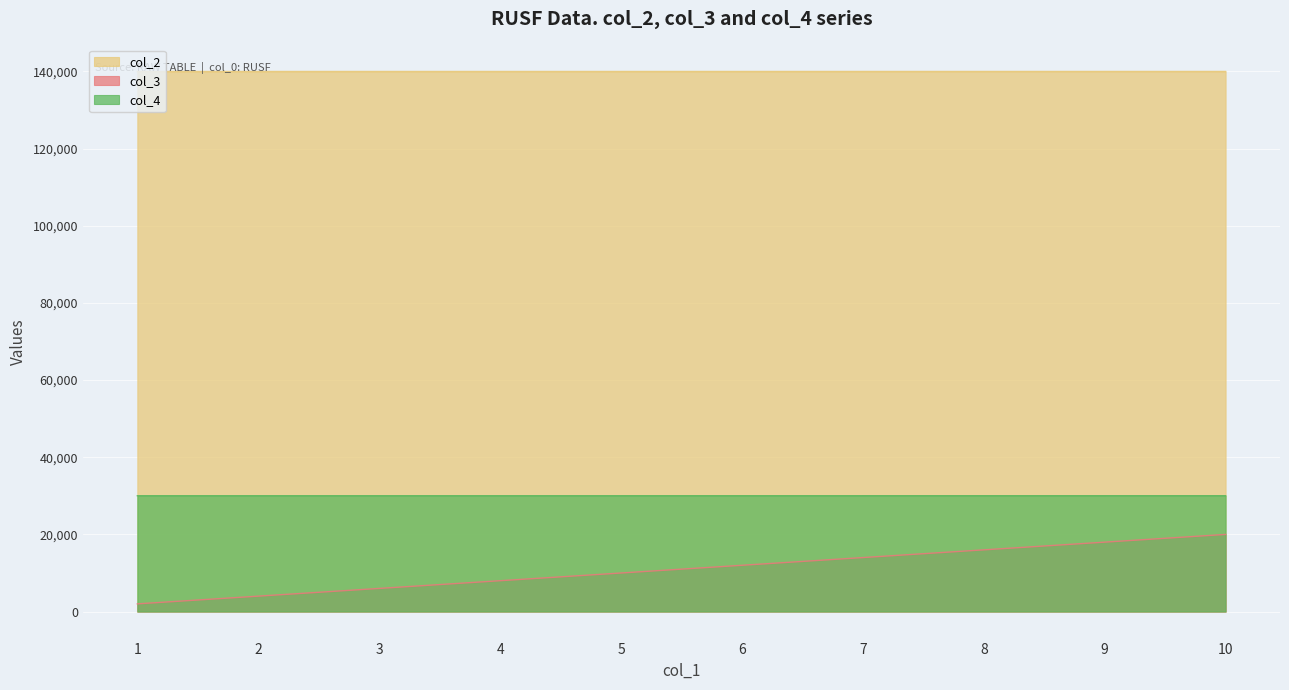

How many data points does each series have?

10